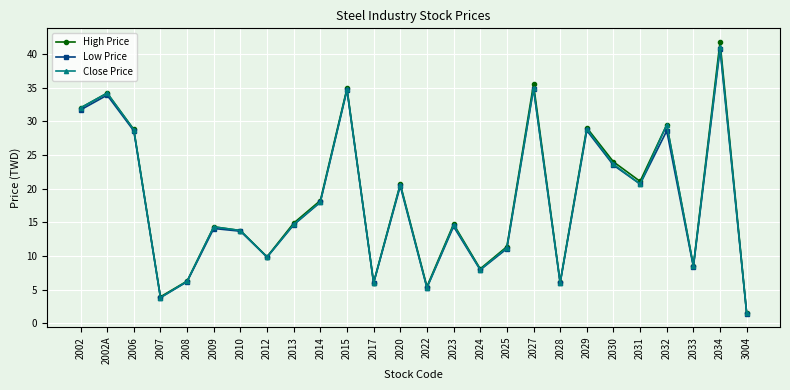

What is the total value across all series at 2002A?

102.3